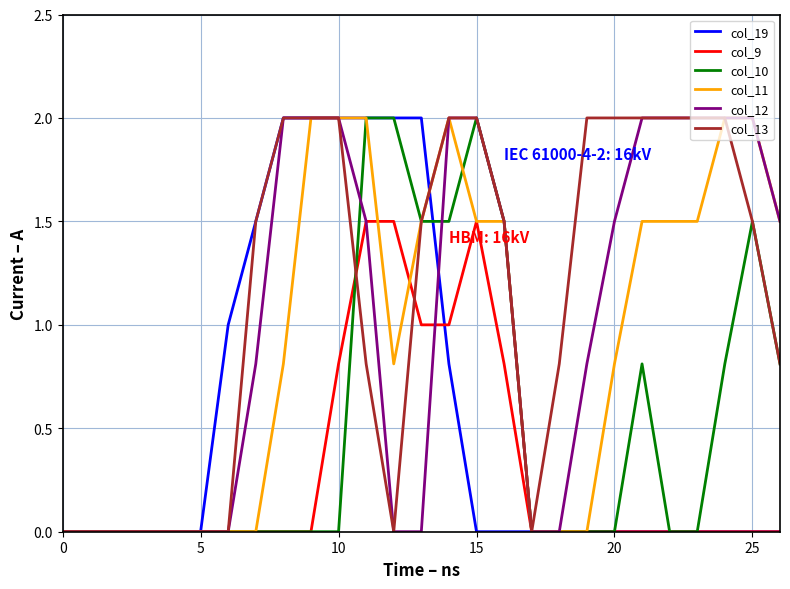

Count the number of data series in this chart.

6